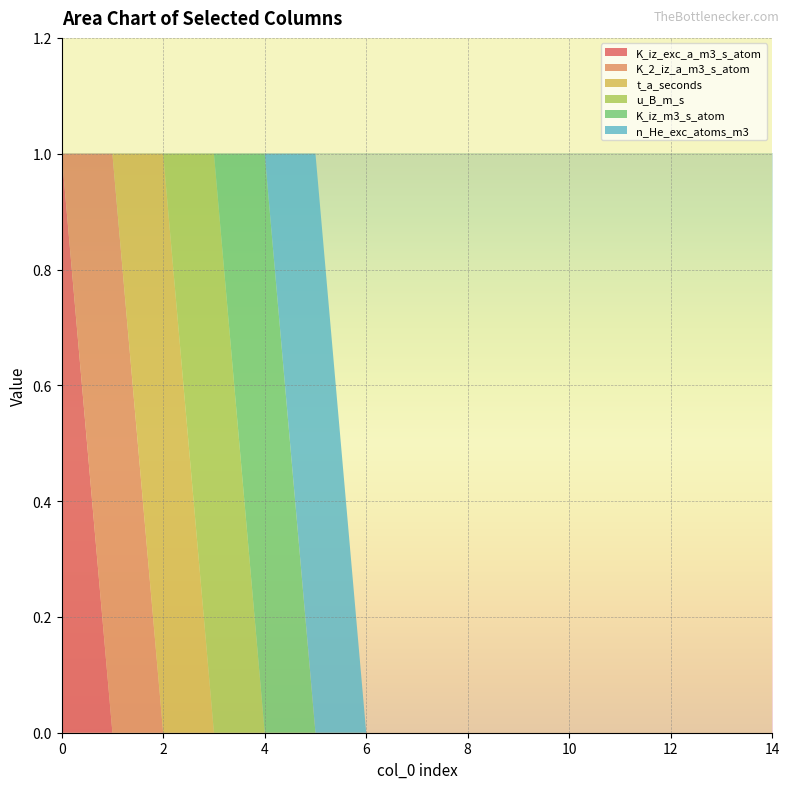

Reading left to right, extract all data points from this chart.

K_iz_exc_a_m3_s_atom: 1	0	0	0	0	0	0	0	0	0	0	0	0	0	0
K_2_iz_a_m3_s_atom: 0	1	0	0	0	0	0	0	0	0	0	0	0	0	0
t_a_seconds: 0	0	1	0	0	0	0	0	0	0	0	0	0	0	0
u_B_m_s: 0	0	0	1	0	0	0	0	0	0	0	0	0	0	0
K_iz_m3_s_atom: 0	0	0	0	1	0	0	0	0	0	0	0	0	0	0
n_He_exc_atoms_m3: 0	0	0	0	0	1	0	0	0	0	0	0	0	0	0